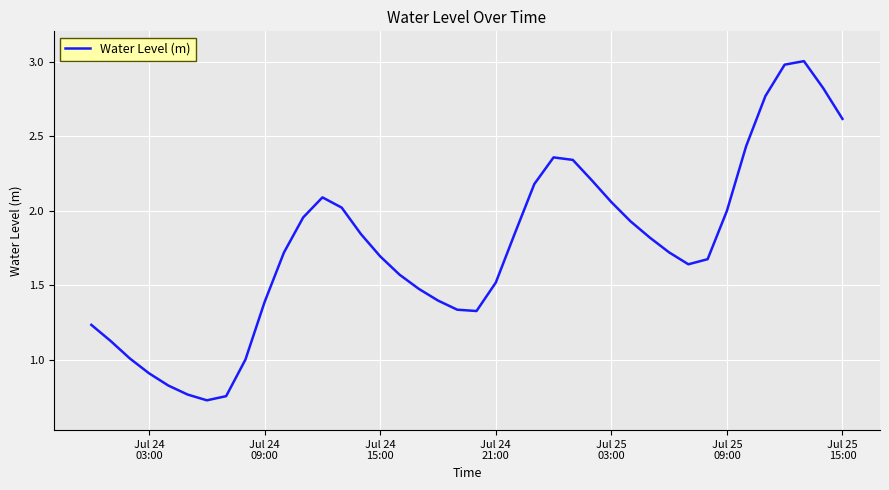

What is the sum of all values?

70.1